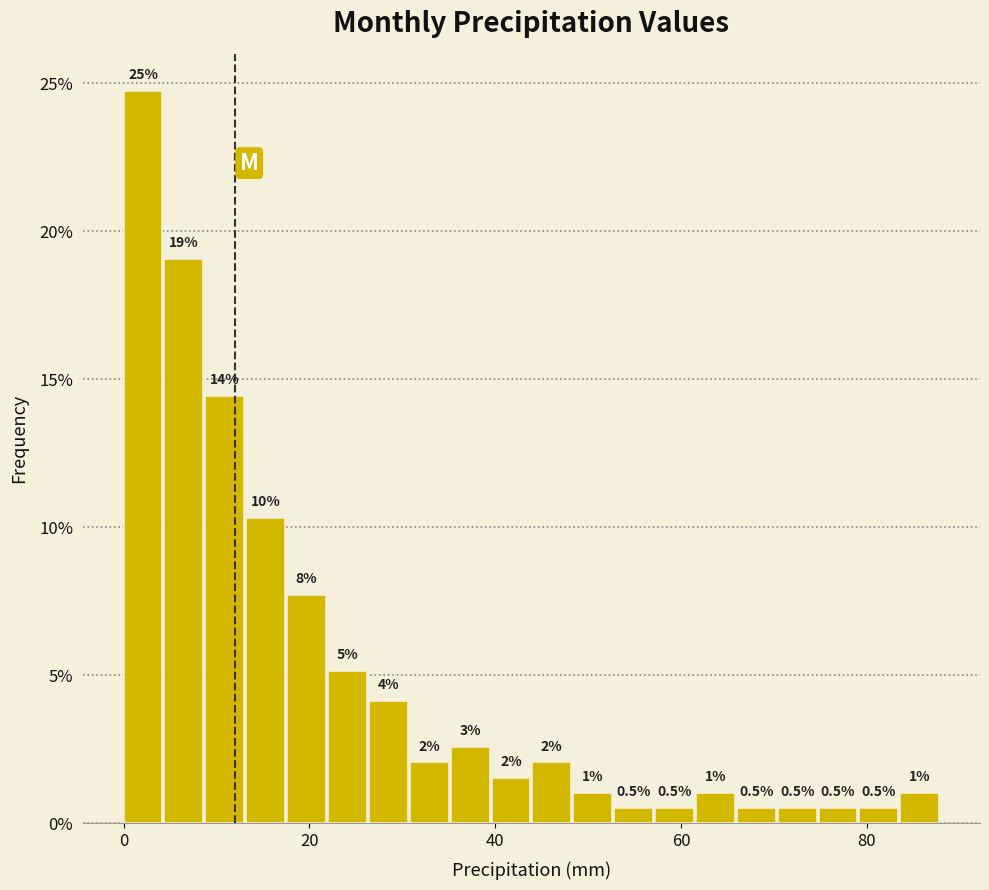

Around what value on the x-axis is the tallest bar? Give the approximate position of its centre, as read against the axis.

2